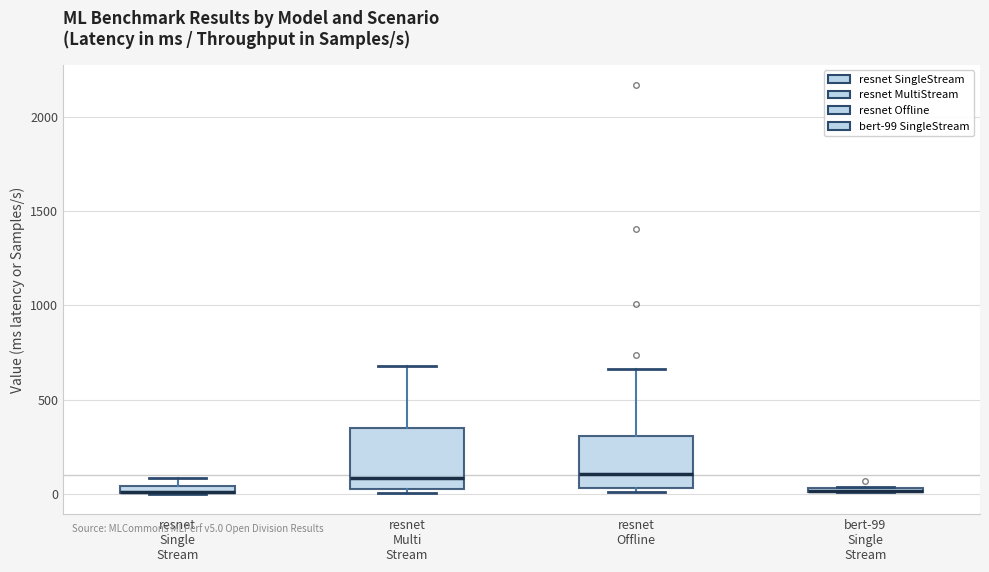

Where is the lower edge of the box for resnet Single Stream on the y-axis? The values are not printed on the chart, so give them approximately, as read against the axis.

0